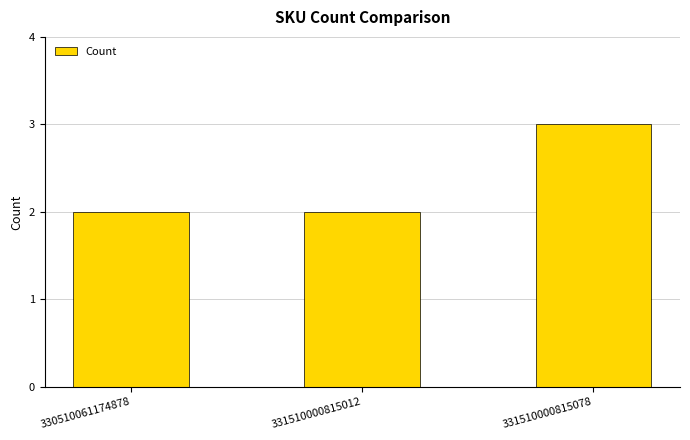

What is the sum of the values at 331510000815012 and 330510061174878?

4